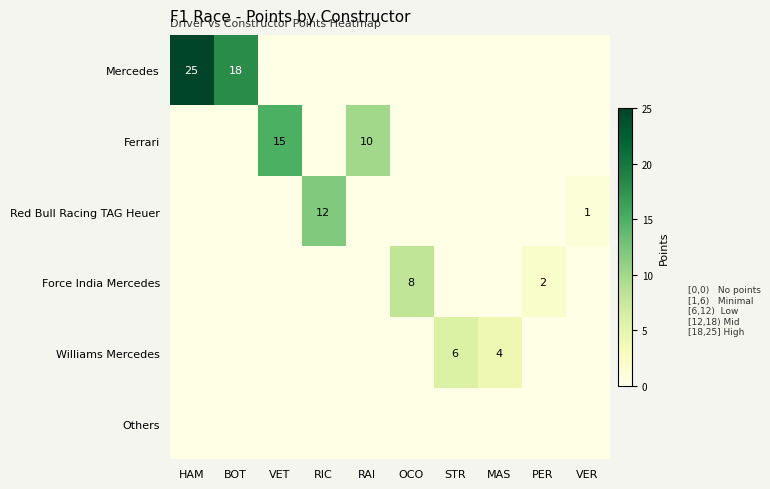

The value of Williams Mercedes at STR is 6. True or false?

True